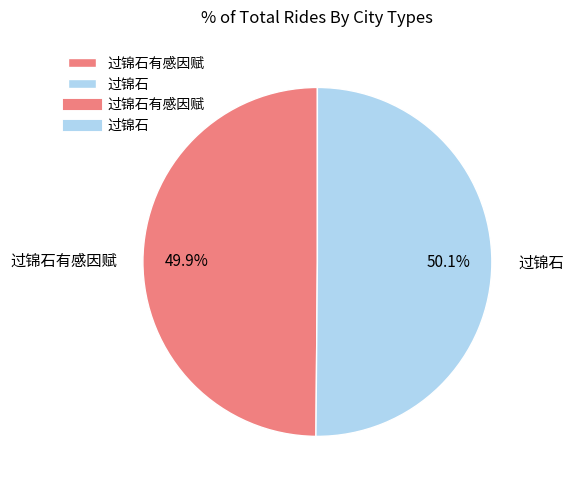

How much of the chart is everything except 过锦石?

49.9%